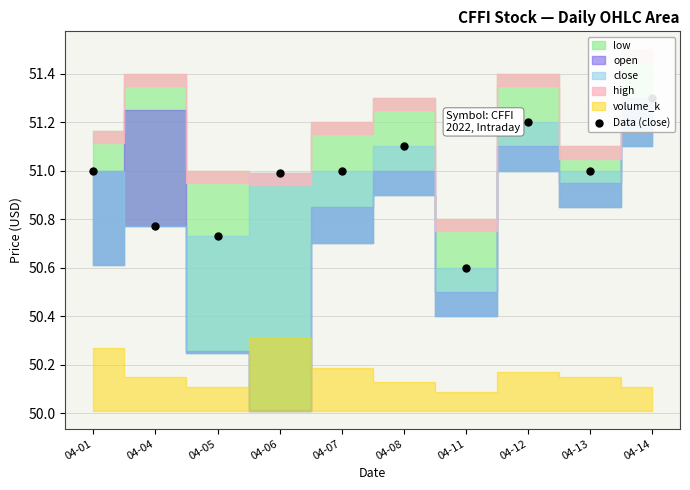

Which has a higher value, 04-08 or 04-11?

04-08